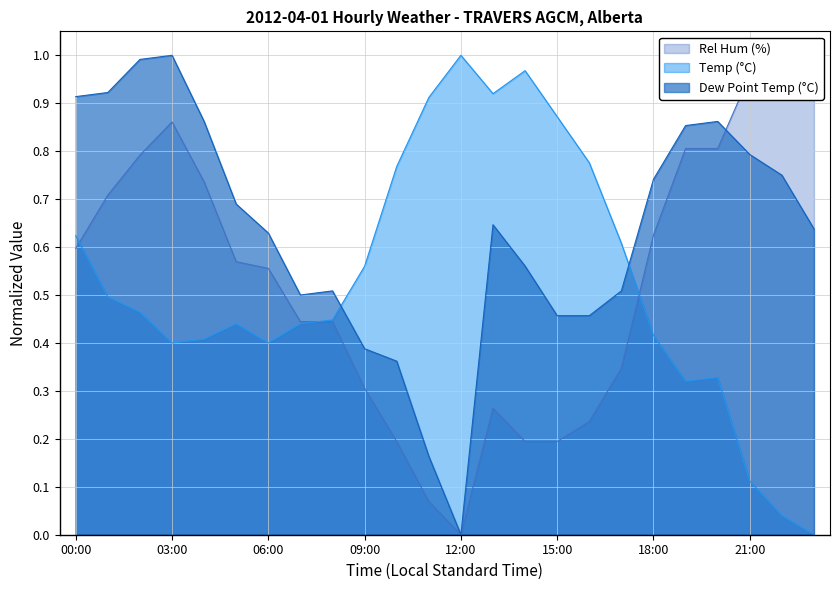

What is the approximate value of Temp (°C) at 02:00?

0.5